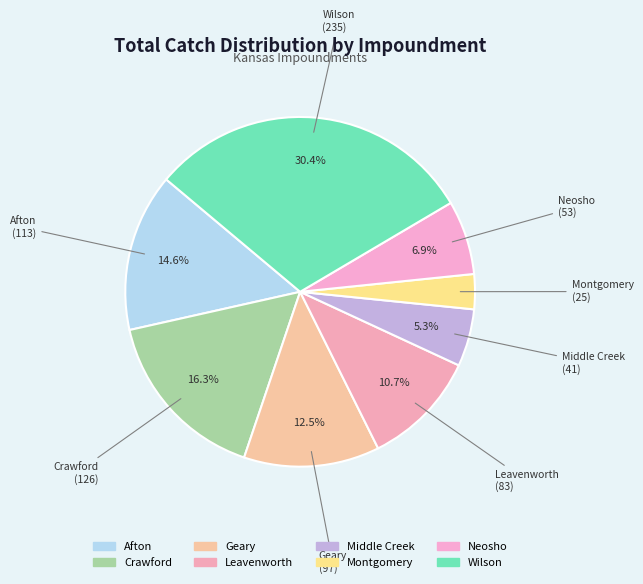

Does any single category account for the majority?

No